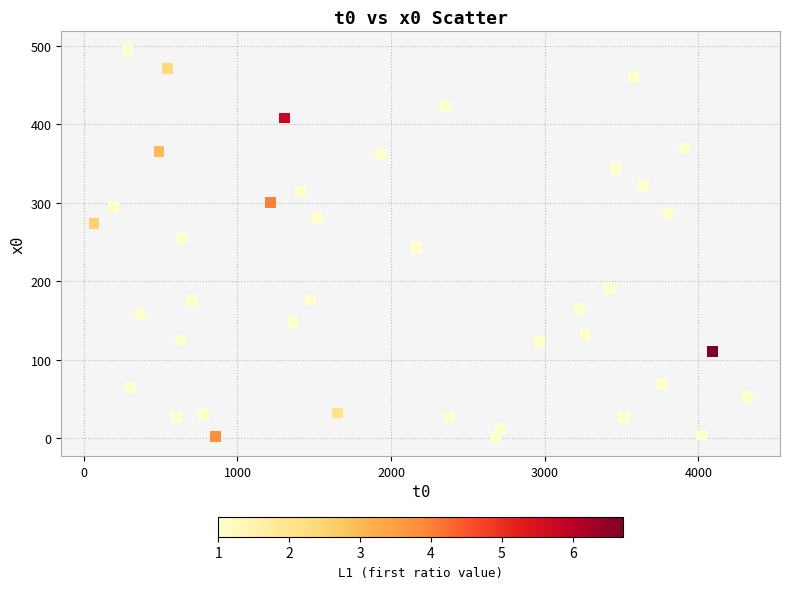

What is the range of X values (max minus min)?

4252